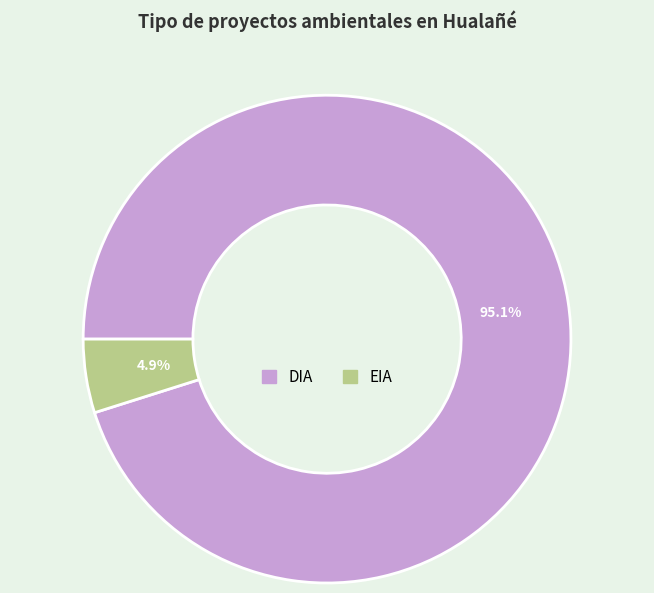

To the nearest percent, what percentage of the pie is DIA?

95%